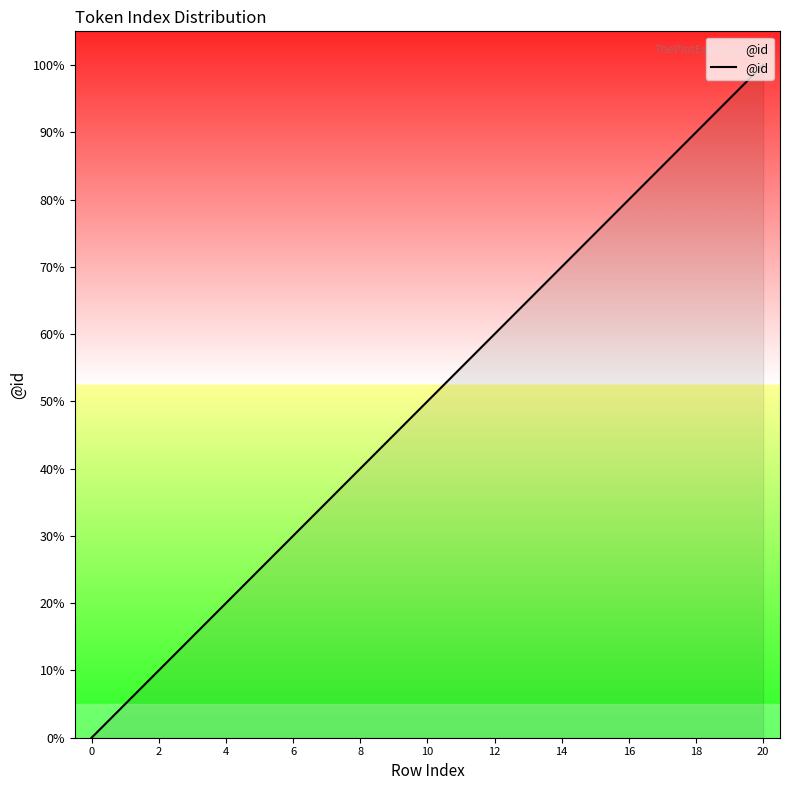

What is the maximum value shown in the chart?

100.0